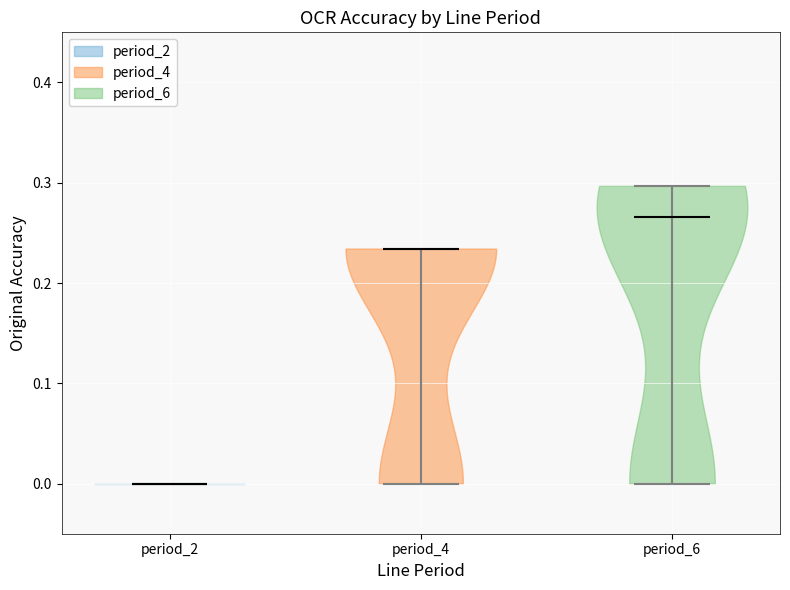

Reading left to right, read every violin against the y-axis: where its median line is, and the lowest and highest points it reaches. The values are not printed on the chart, so give them approximately, as read against the axis.

period_2: median line 0.00, lowest point 0.00, highest point 0.00
period_4: median line 0.23, lowest point 0.00, highest point 0.23
period_6: median line 0.27, lowest point 0.00, highest point 0.30